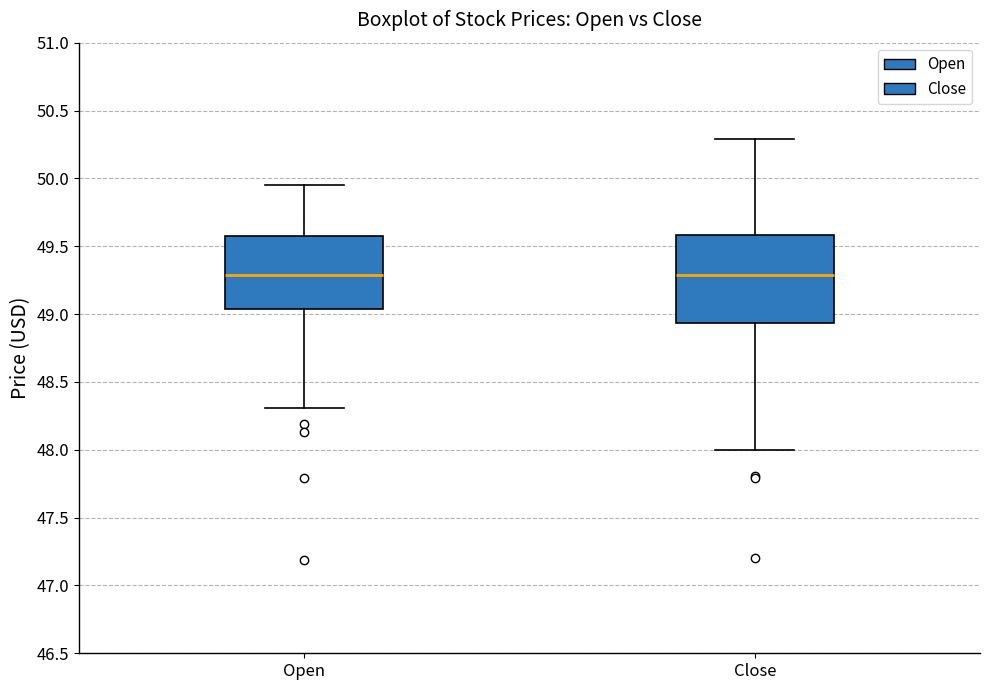

Reading left to right, read every box against the y-axis: the position of its median line, the range the box covers, and the ends of its whiskers. The values are not printed on the chart, so give them approximately, as read against the axis.

Open: median 49.30, box 49.05 to 49.60, whiskers 48.30 to 49.95
Close: median 49.30, box 48.95 to 49.60, whiskers 48.00 to 50.30